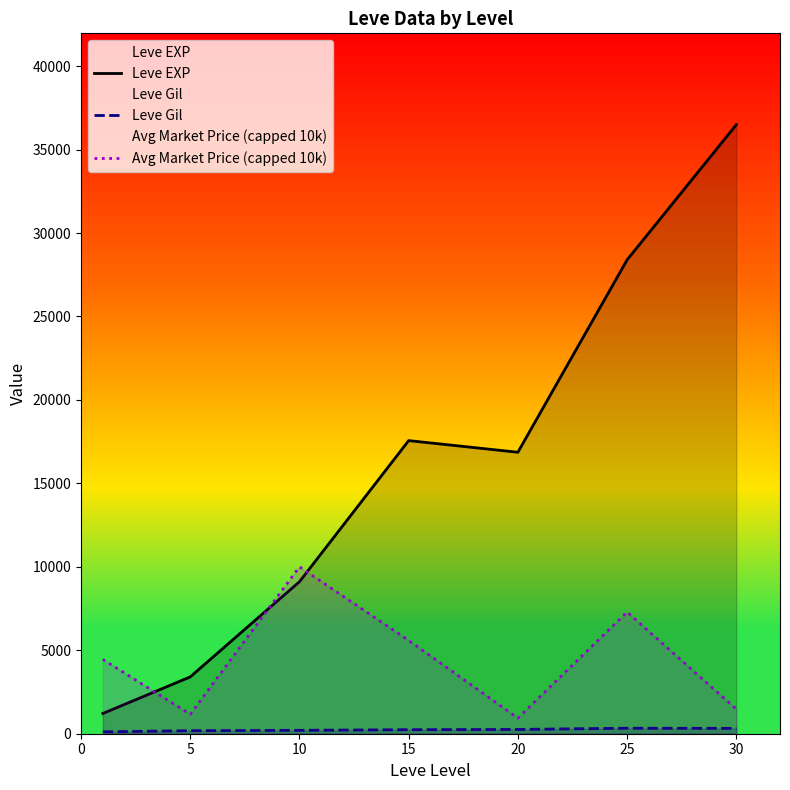

Reading right to left, list all the values displayed in this chart.

Leve EXP: 36492.5	28393.3	16865.0	17563.3	9106.7	3405.0	1213.3
Leve Gil: 320.8	329.7	257.0	241.3	202.8	180.0	113.3
Avg Market Price (capped 10k): 1478.0	7289.8	935.3	5591.2	10000.0	1164.6	4451.7